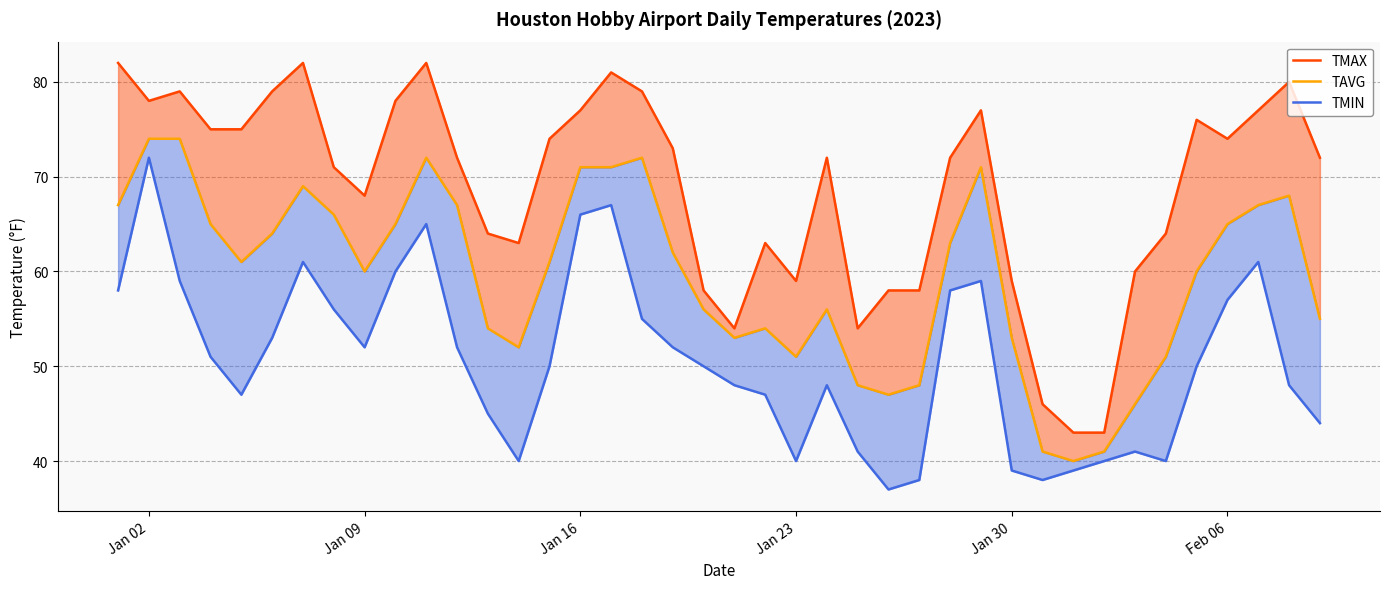

True or false: TAVG and TMAX intersect in this chart.

False